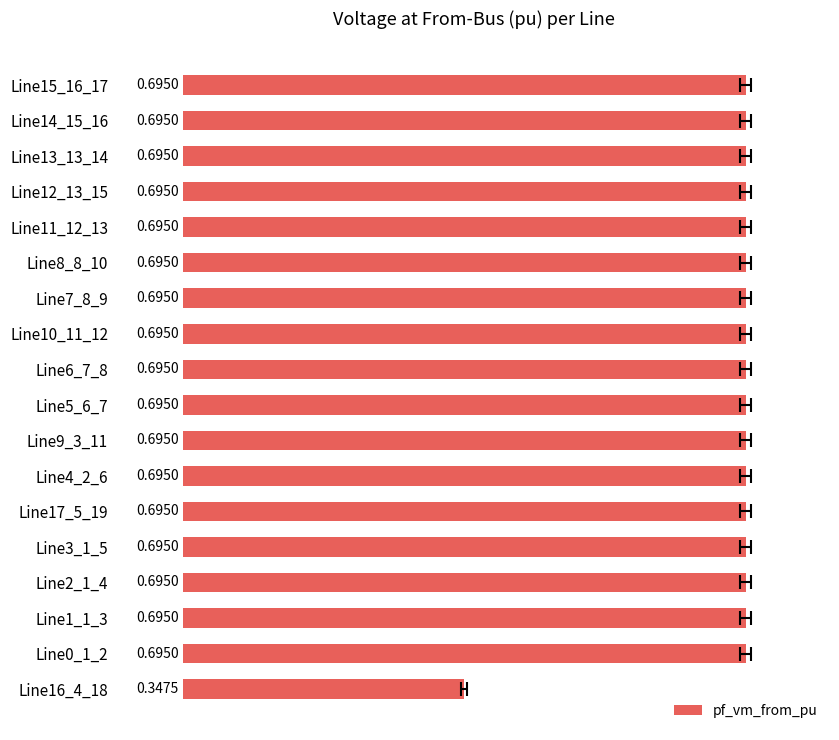

What is the value of the 15th bar from the left?

0.7